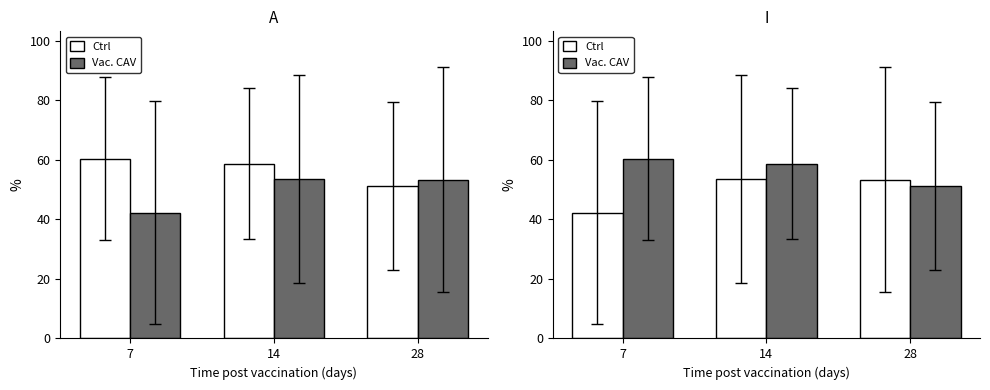

Is it true that Vac. CAV equals 60.4 at 7?

True